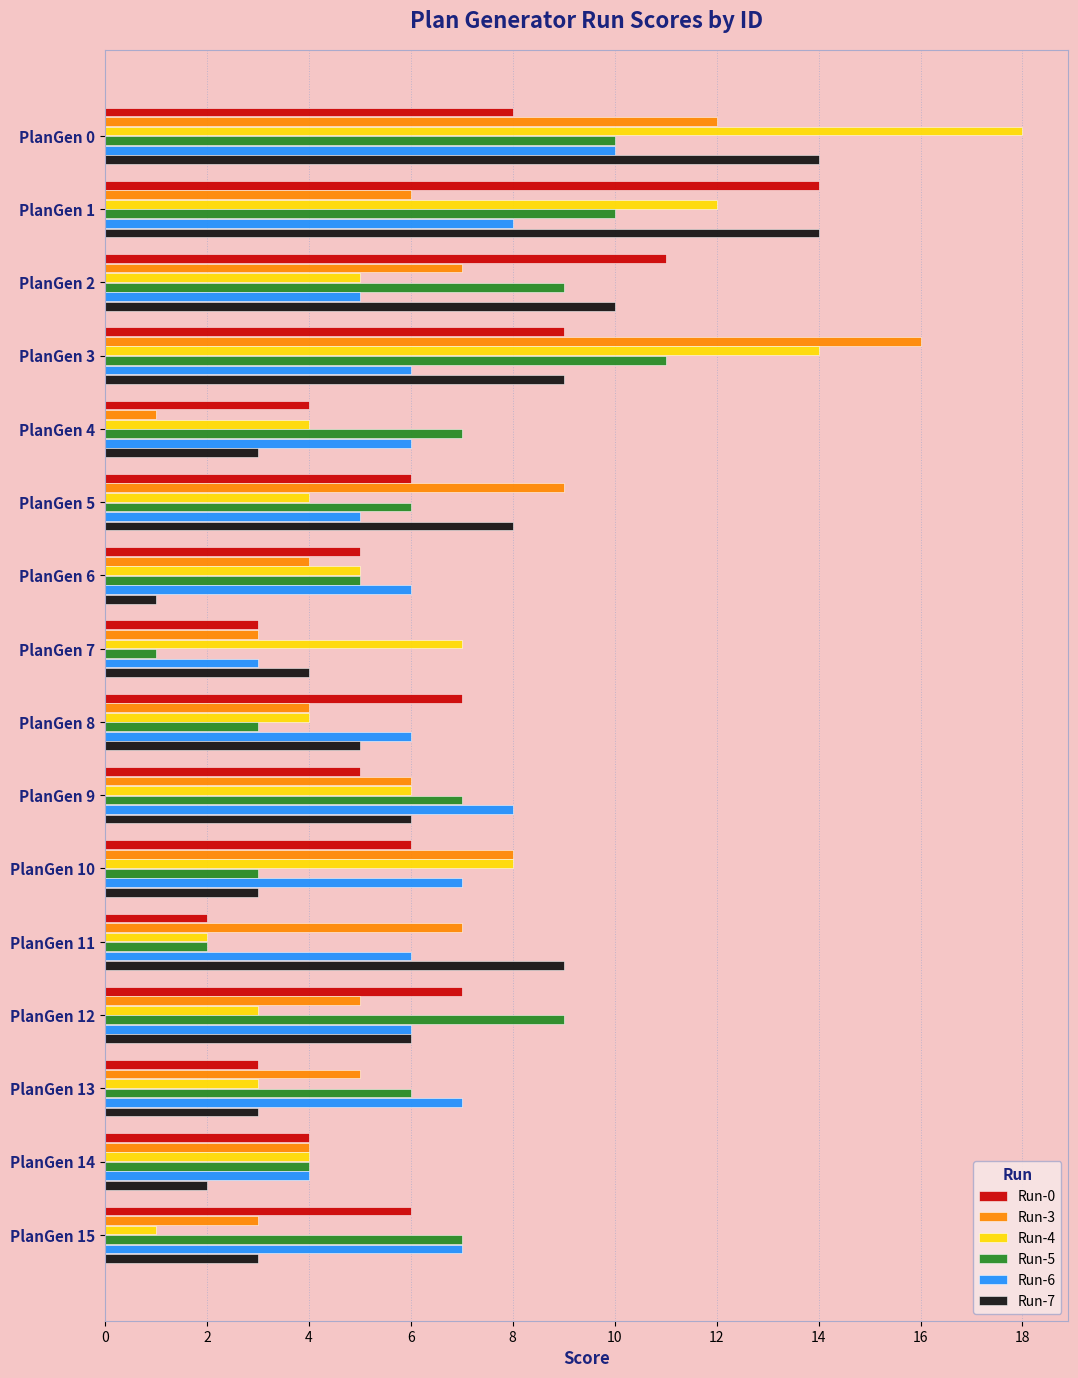

True or false: Run-4 has a value of 5 at PlanGen 6.

True